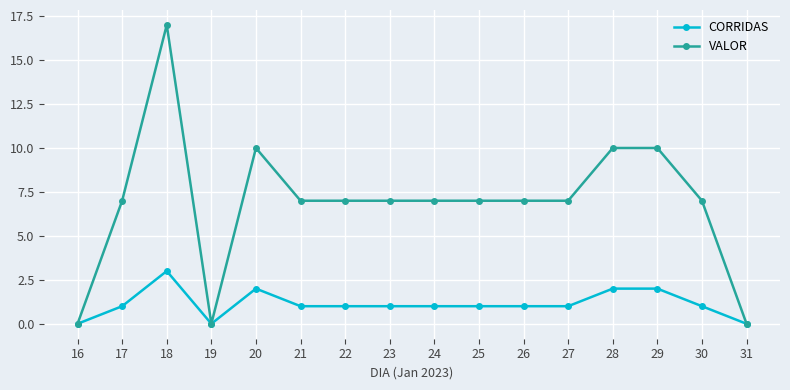

Which series has the largest range (max minus min)?

VALOR